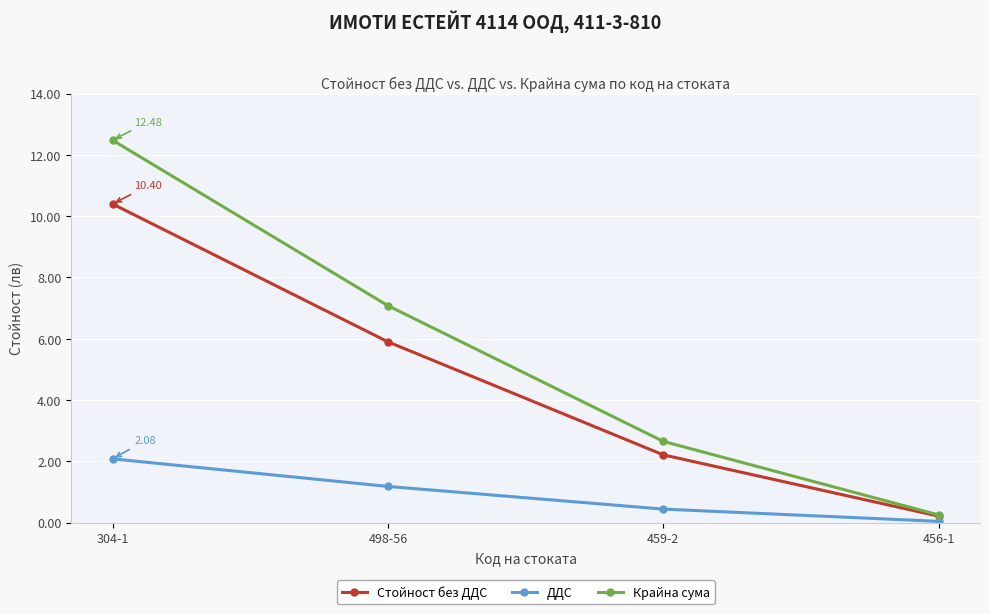

What is the label of the 3rd point from the left?

459-2